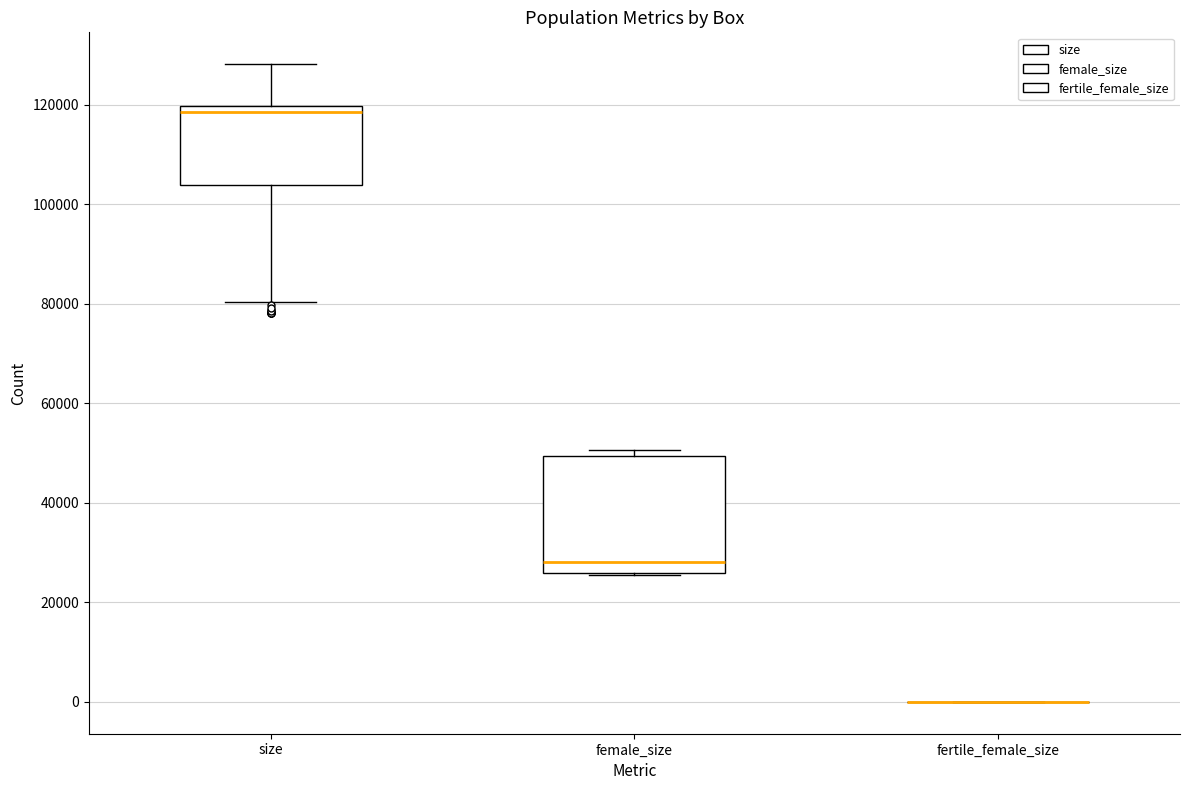

Reading left to right, read every box against the y-axis: the position of its median line, the range the box covers, and the ends of its whiskers. The values are not printed on the chart, so give them approximately, as read against the axis.

size: median 118000, box 104000 to 120000, whiskers 80000 to 128000
female_size: median 28000, box 26000 to 50000, whiskers 26000 to 50000 (just above the box's upper edge)
fertile_female_size: box collapsed to a line at 0, whiskers 0 to 0